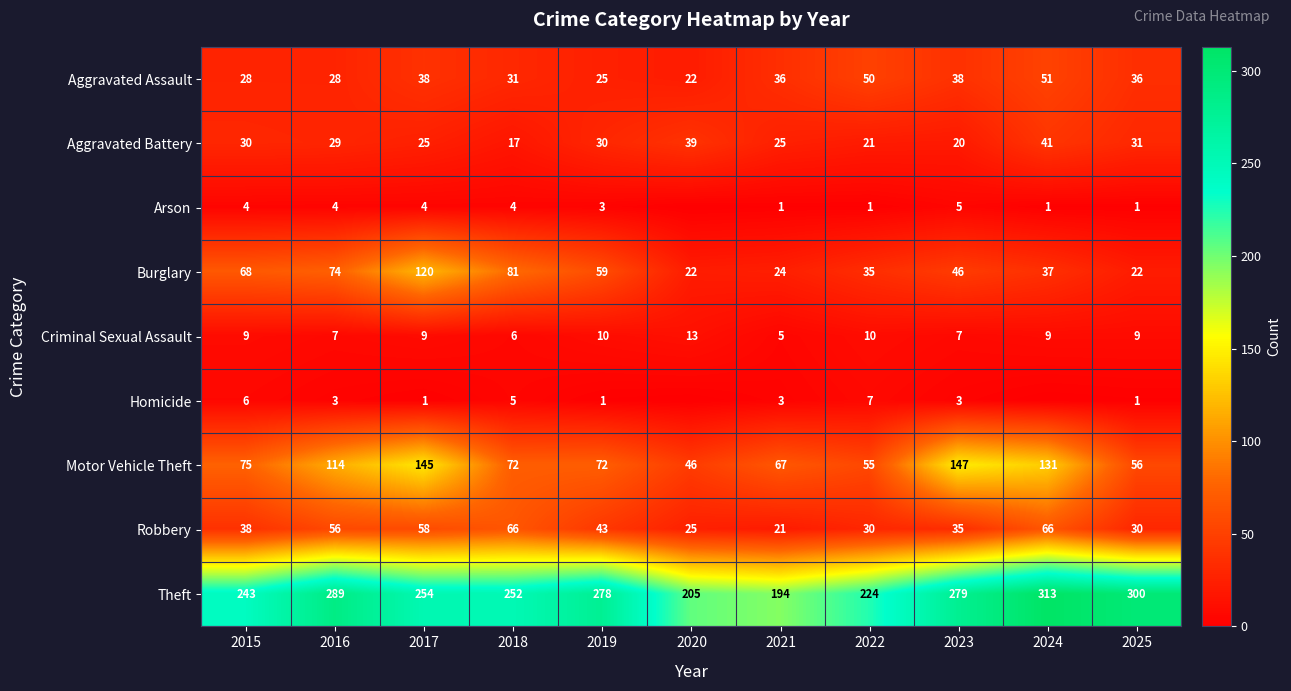

At how many categories does at least one series exceed 191?

11